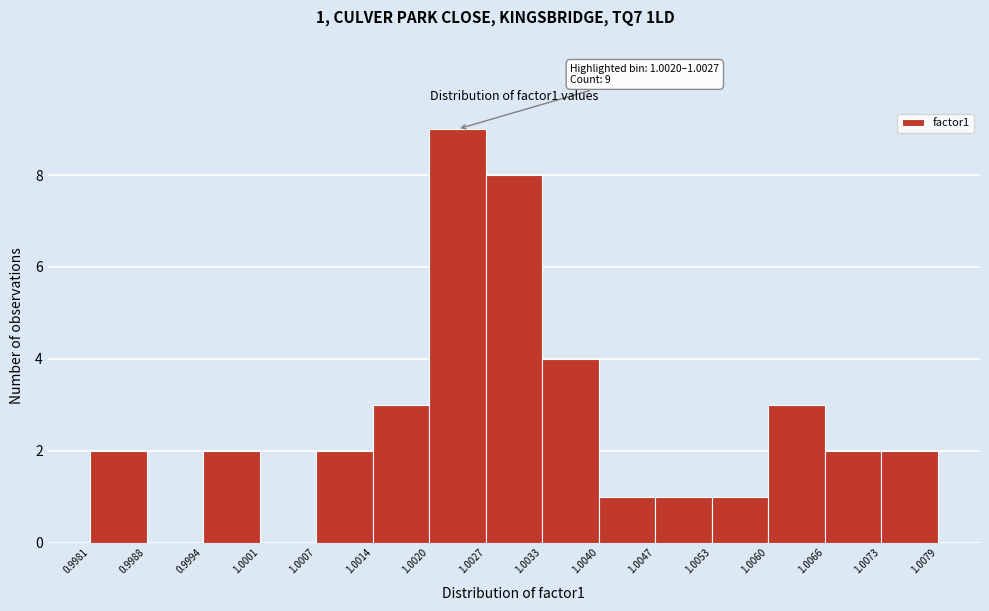

Over which range of the x-axis is the bar tallest?

1.0020 to 1.0027